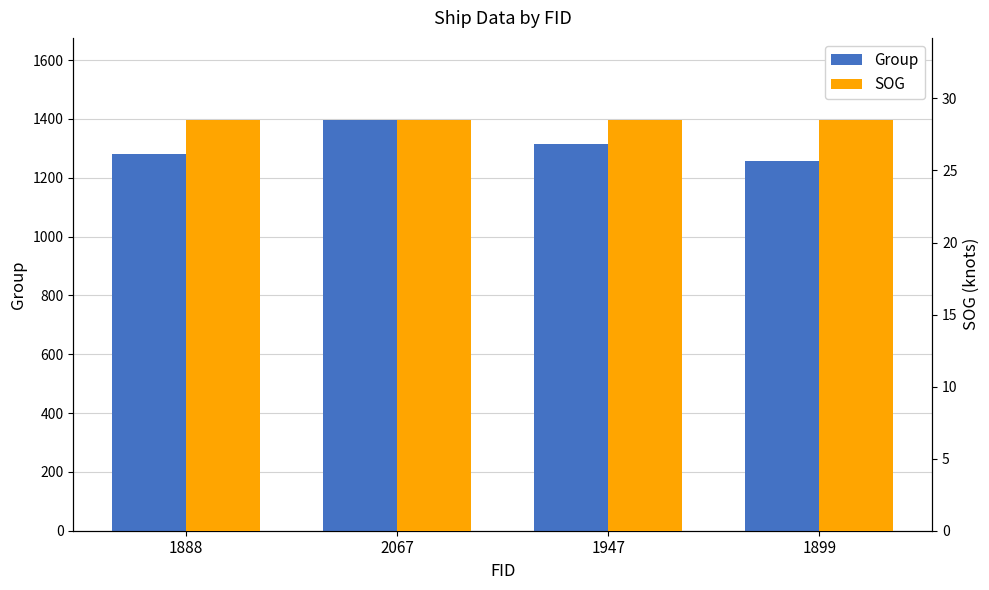

What is the sum of all Group values?

5246.0